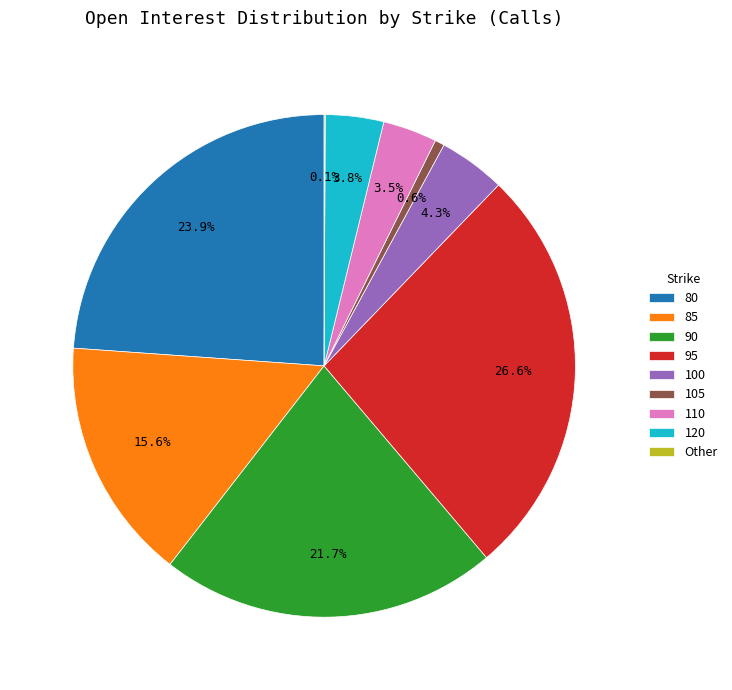

Is there any slice that represents more than half of the pie?

No